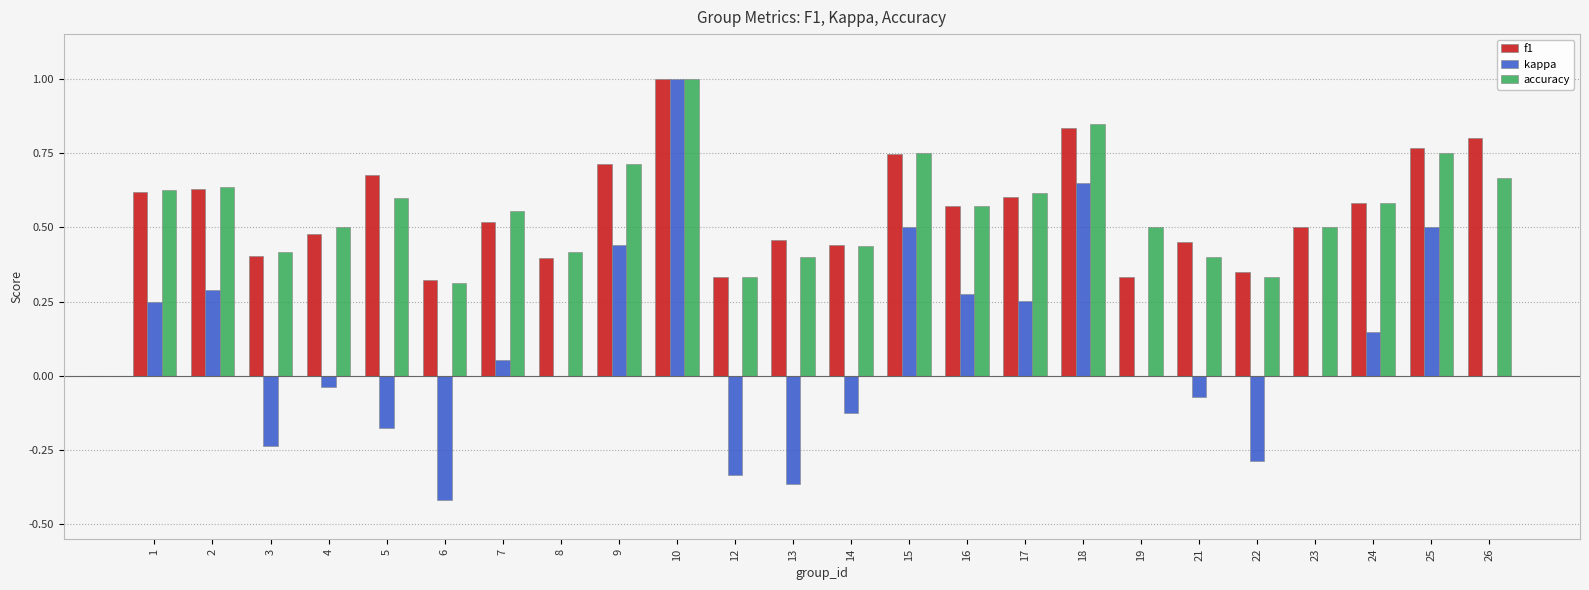

At which category is the sum across all series the highest?

10